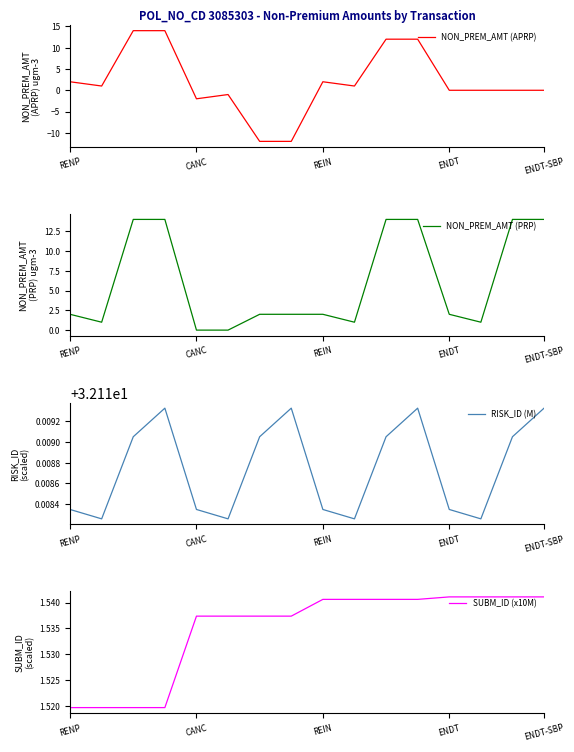

Count the RISK_ID (M) values in the range 32 to 33.

16